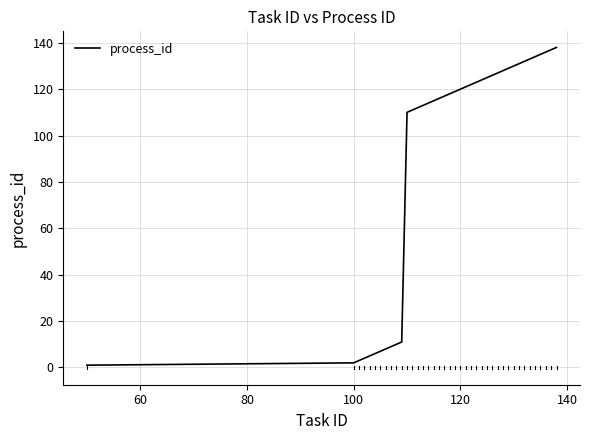

What is the greatest value displayed?

138